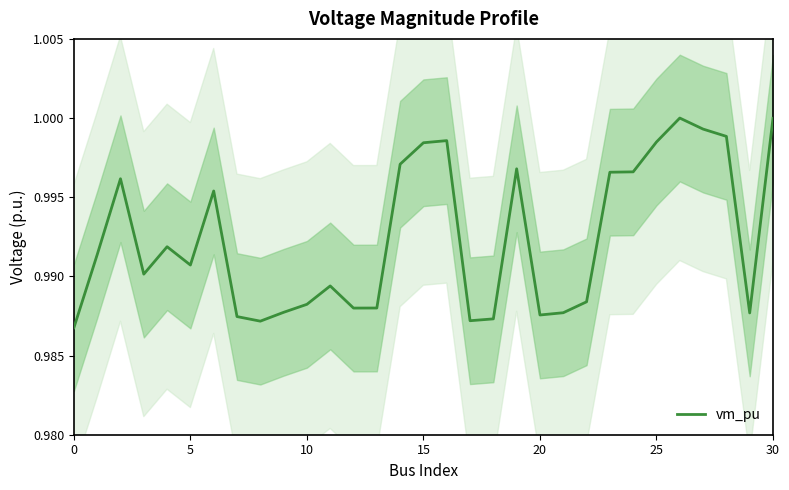

Is it true that the value at 24 is 1.0?

True